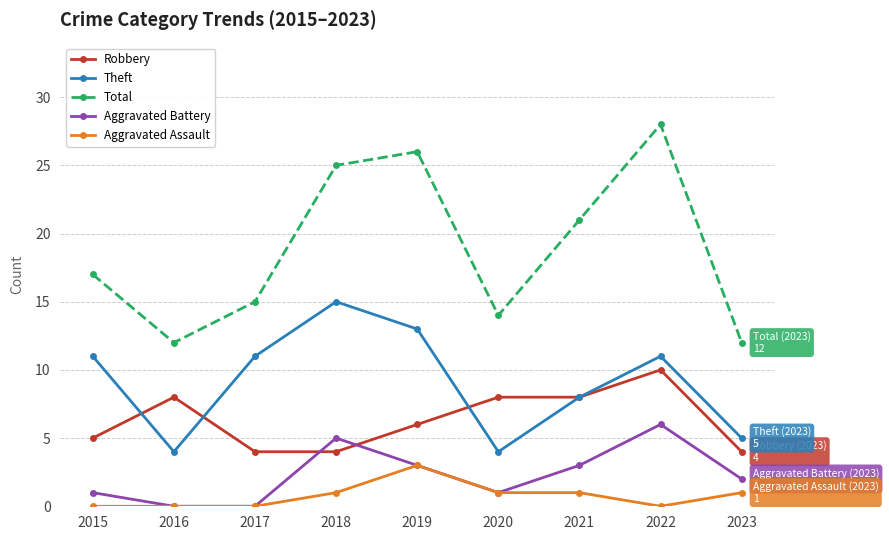

What is the value of the Total point at the 5th from the left?

26